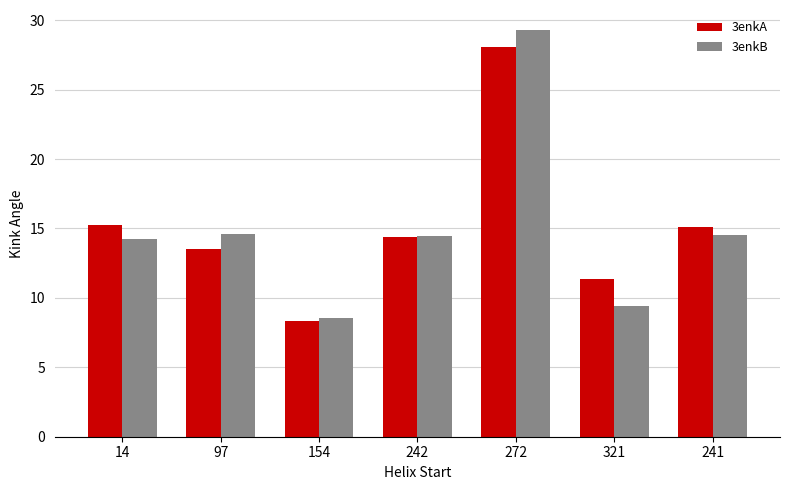

What is the sum of the 3enkB values at 321 and 97?

24.0